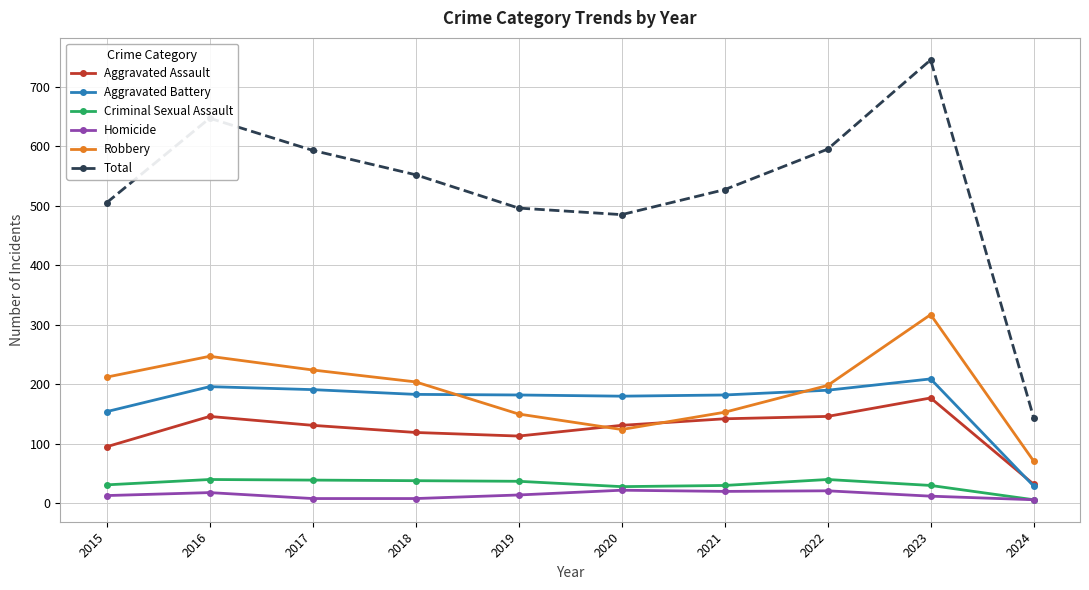

Where is Aggravated Battery nearest to the value 119?

2015